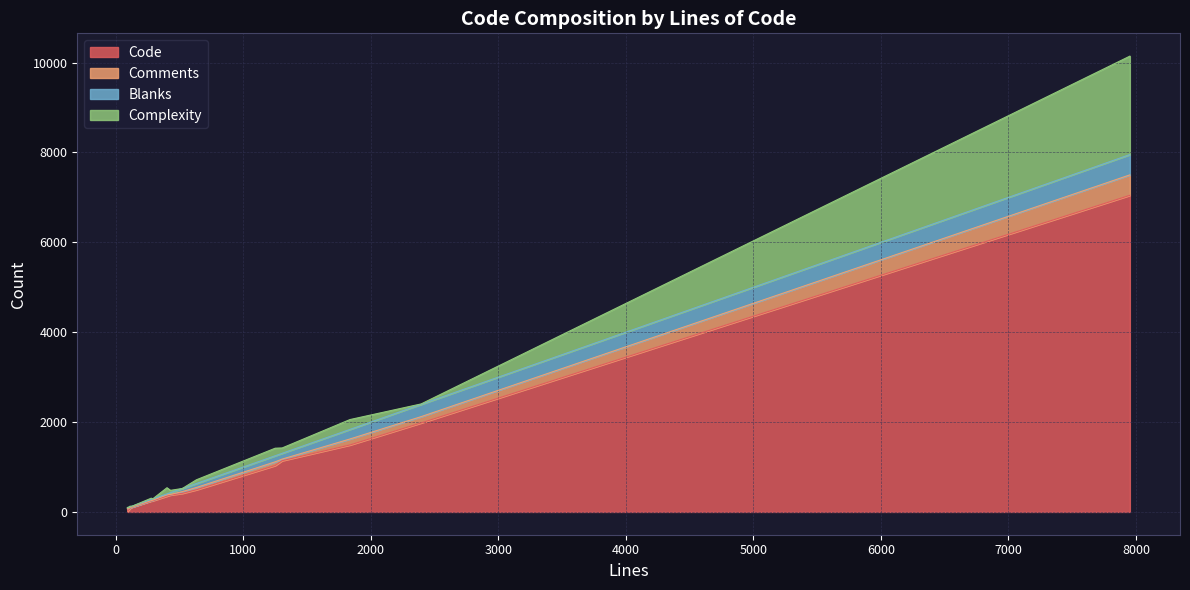

How many values in the Complexity series exceed 28?

7